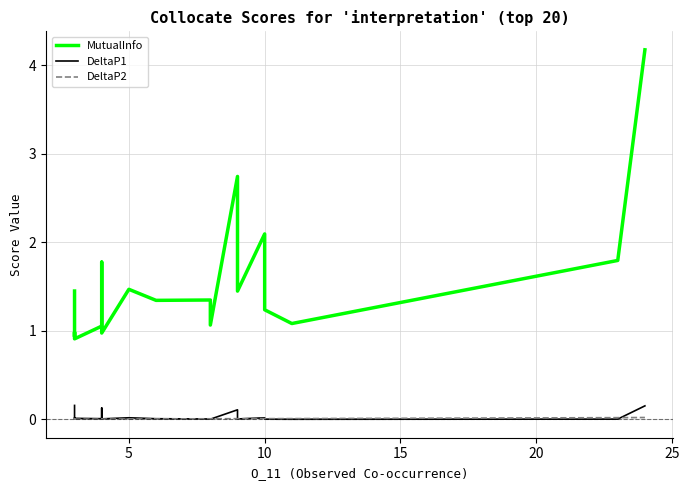

At how many categories does at least one series exceed 0?

20